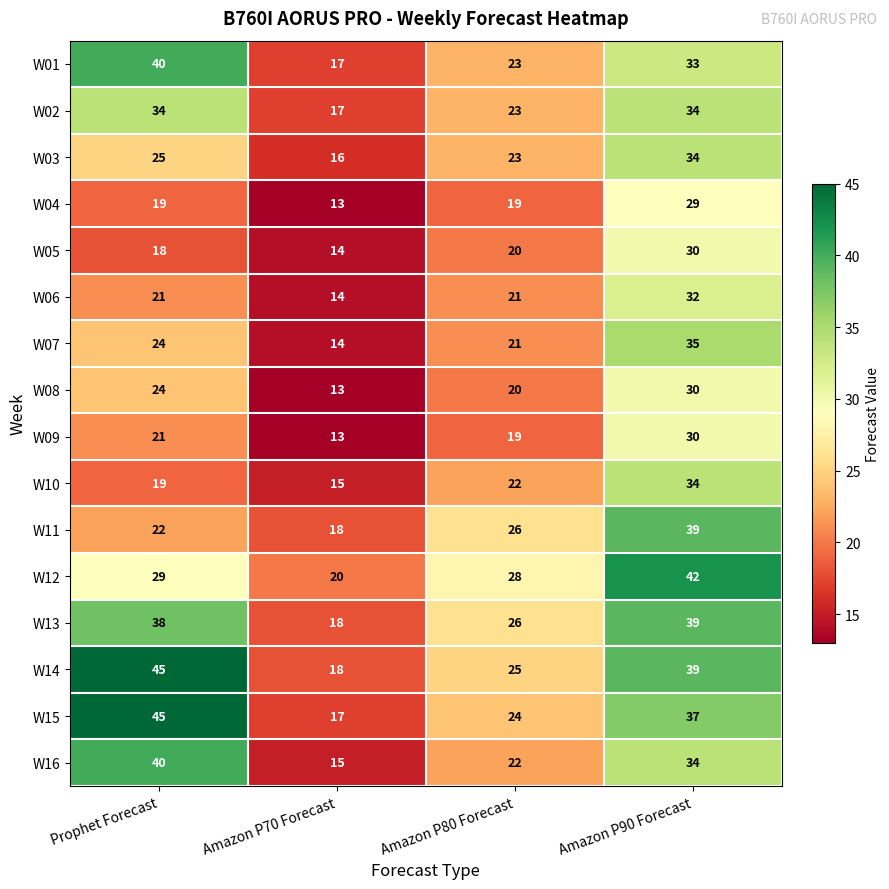

Which series changed the most between Amazon P70 Forecast and Amazon P90 Forecast?

W12